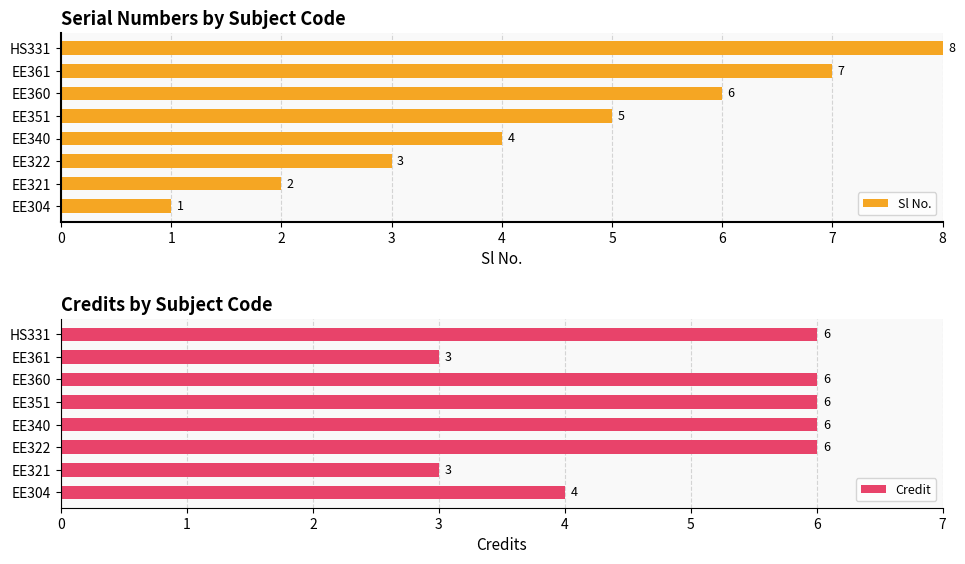

Read the Sl No. value at EE340.

4